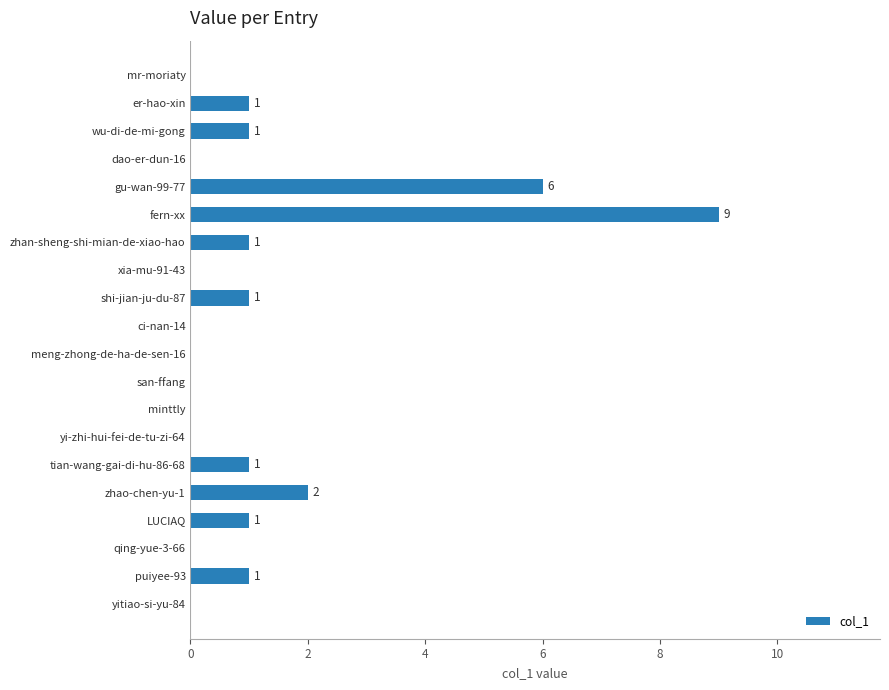

The value at LUCIAQ is 1. True or false?

True